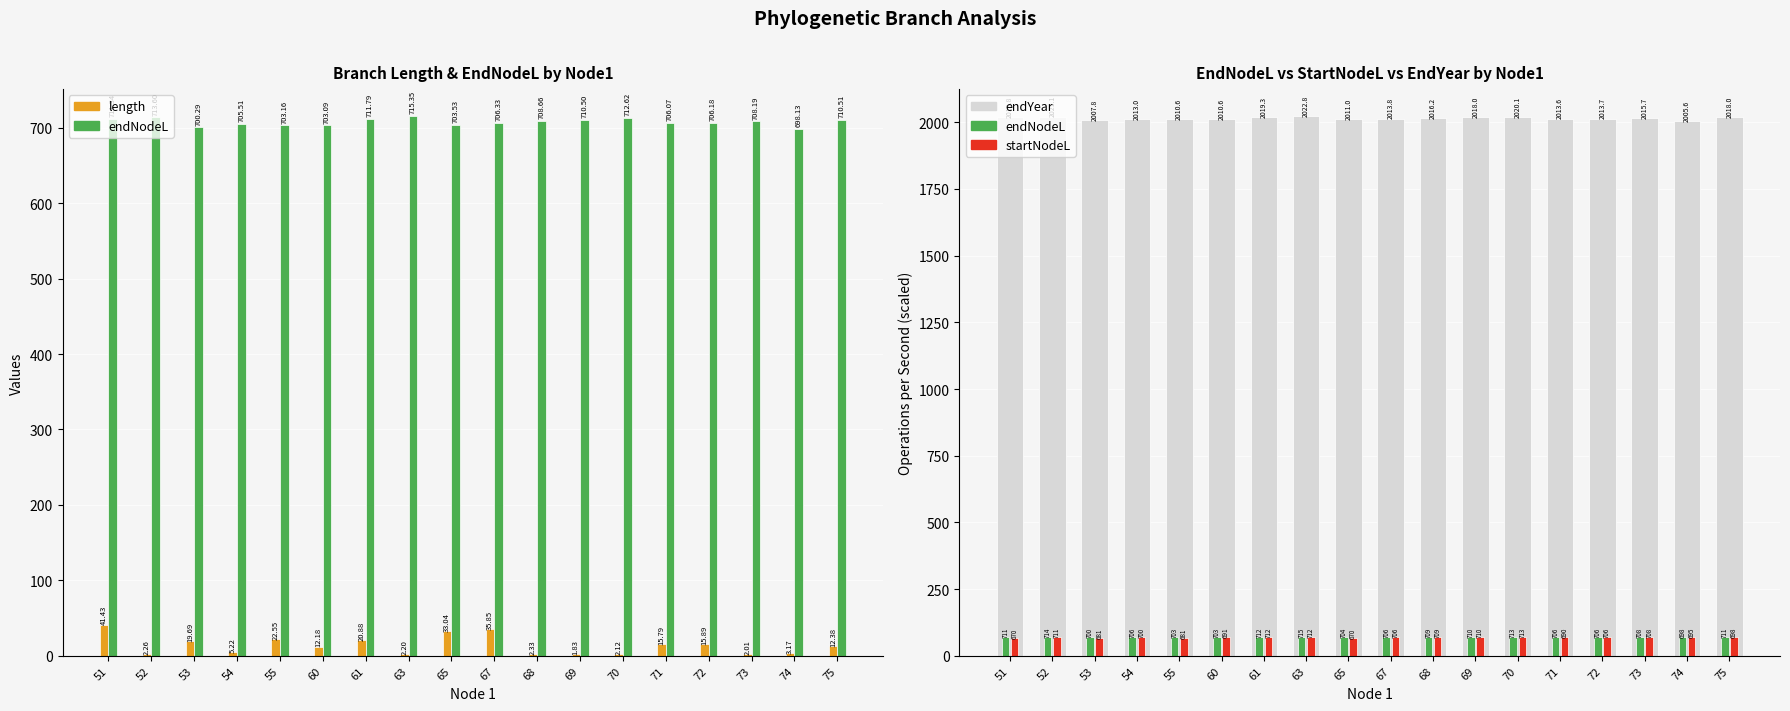

Rank the series by their maximum value, from highest to lowest.

endNodeL, length